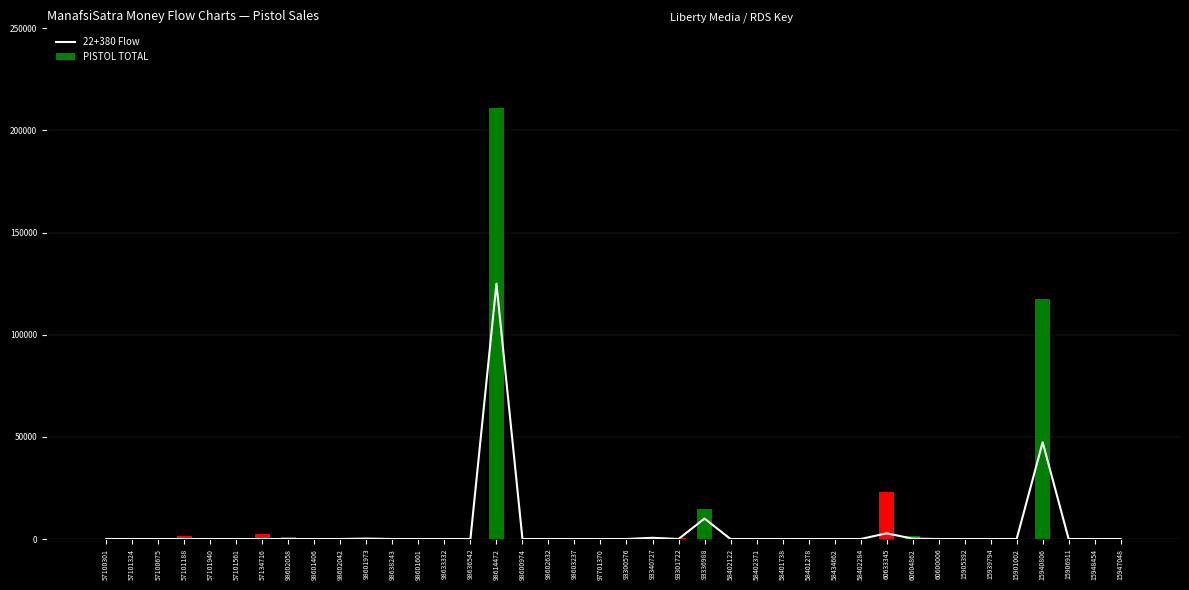

What is the label of the 13th bar from the right?

58401278